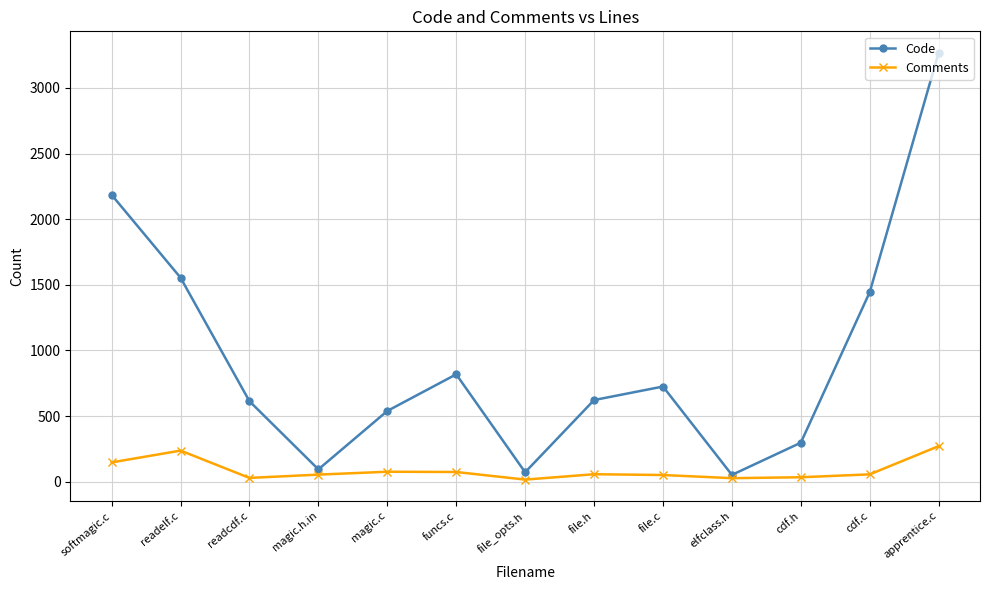

Which series has the widest spread of values?

Code